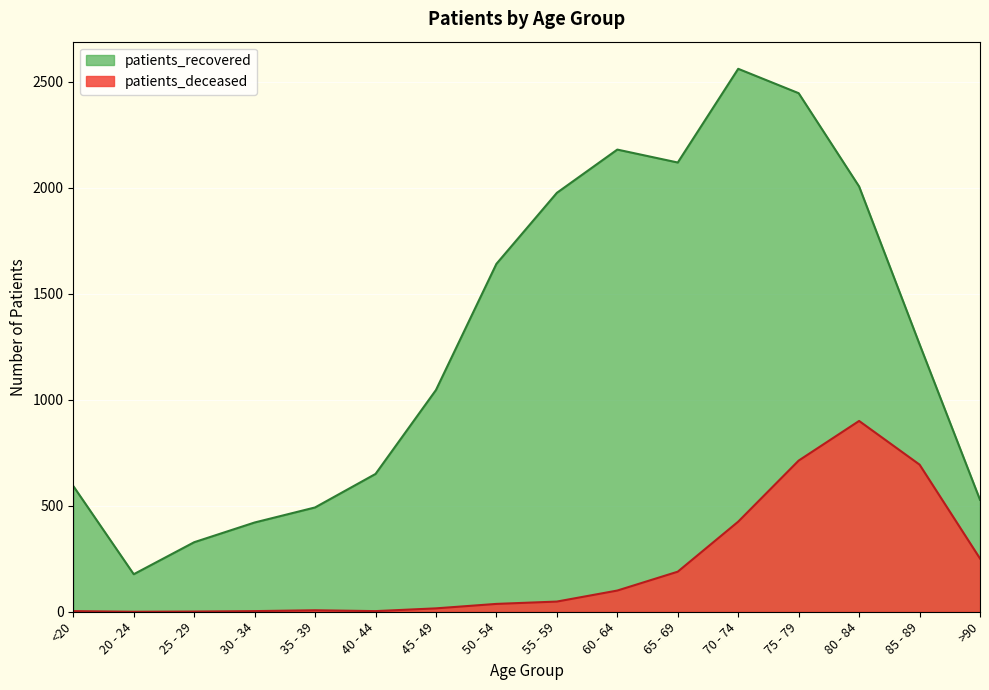

Reading right to left, list all the values displayed in this chart.

patients_deceased: 251	694	900	713	425	189	100	48	37	16	3	7	3	1	0	3
patients_recovered: 528	1262	2006	2446	2561	2119	2180	1976	1641	1046	650	492	421	328	177	593